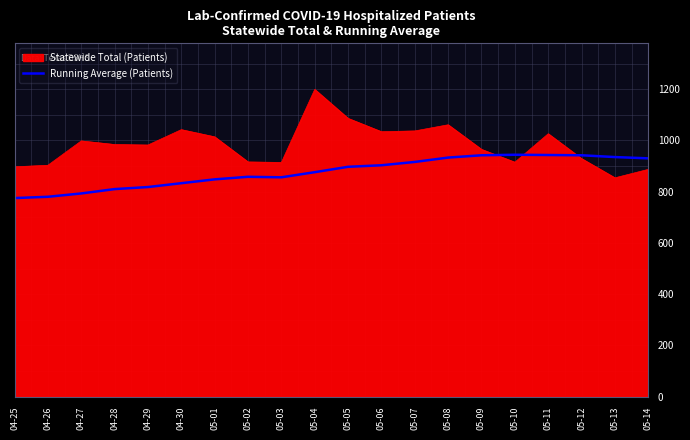

Which series has the widest spread of values?

Statewide Total (Patients)